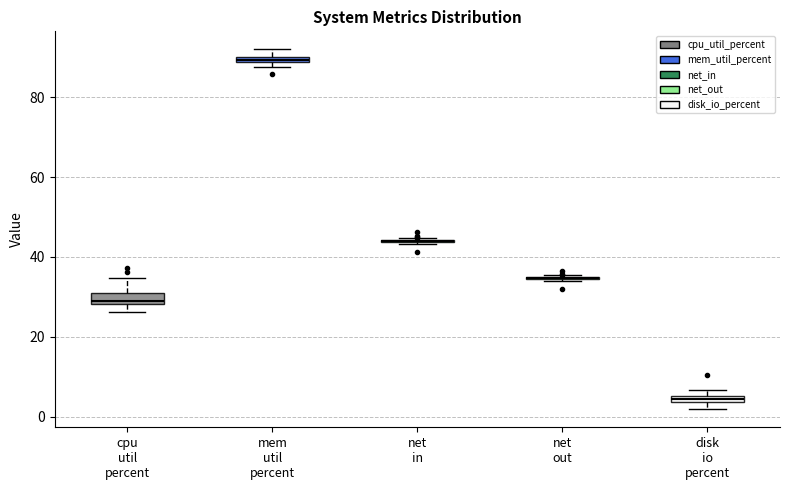

Where is the lower edge of the box for cpu util percent on the y-axis? The values are not printed on the chart, so give them approximately, as read against the axis.

28